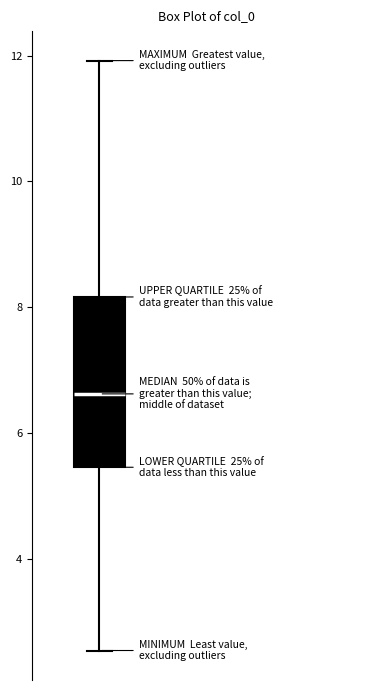

Read this box plot against the y-axis: the position of the median line, the range covered by the box, and the ends of both whiskers. The values are not printed on the chart, so give them approximately, as read against the axis.

median 6.6, box 5.4 to 8.2, whiskers 2.6 to 12.0